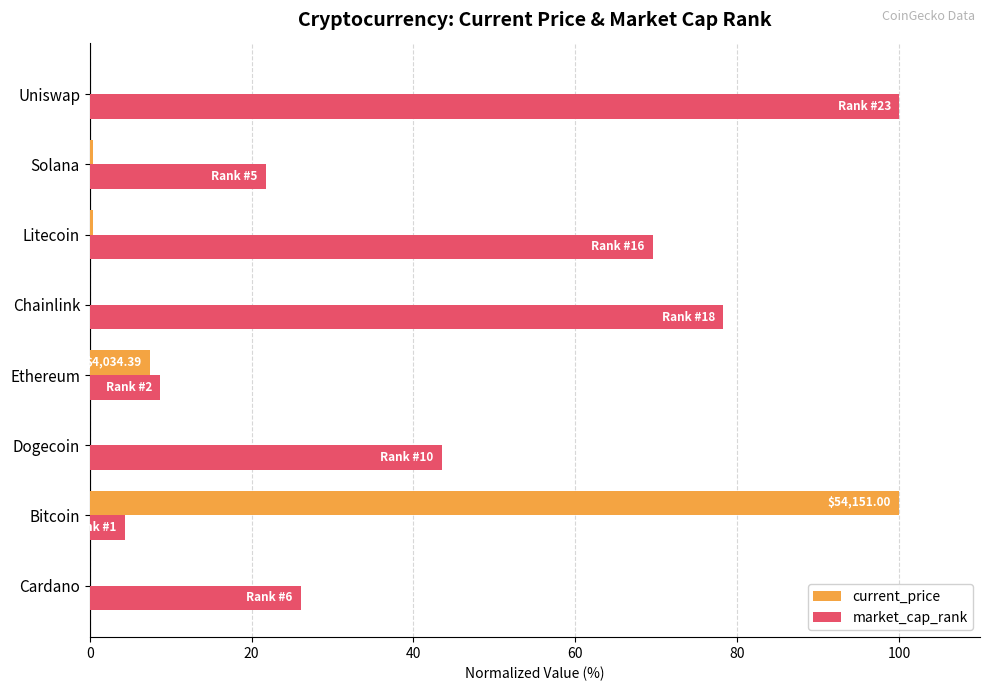

Which series has the largest total across all categories?

market_cap_rank